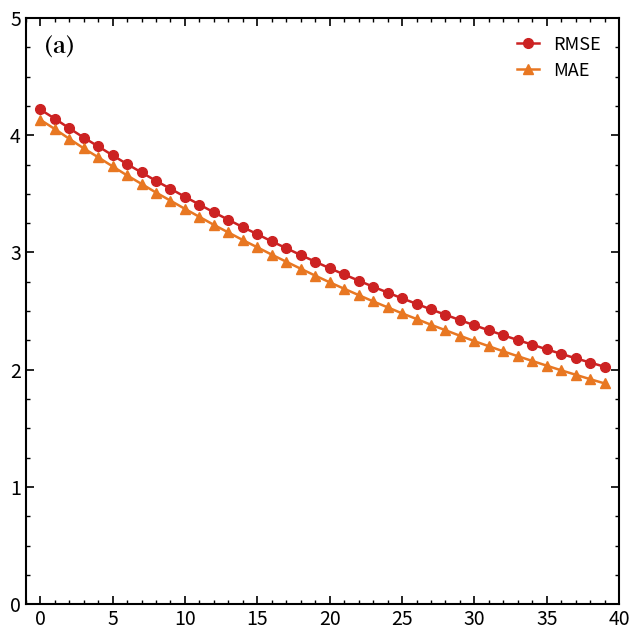

Which series has the largest range (max minus min)?

MAE